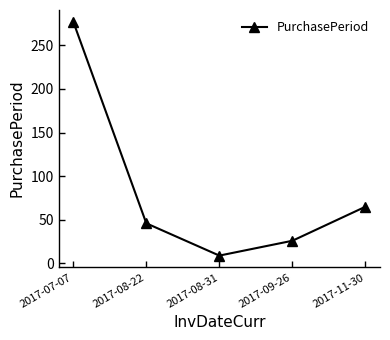

What is the sum of all values?

423